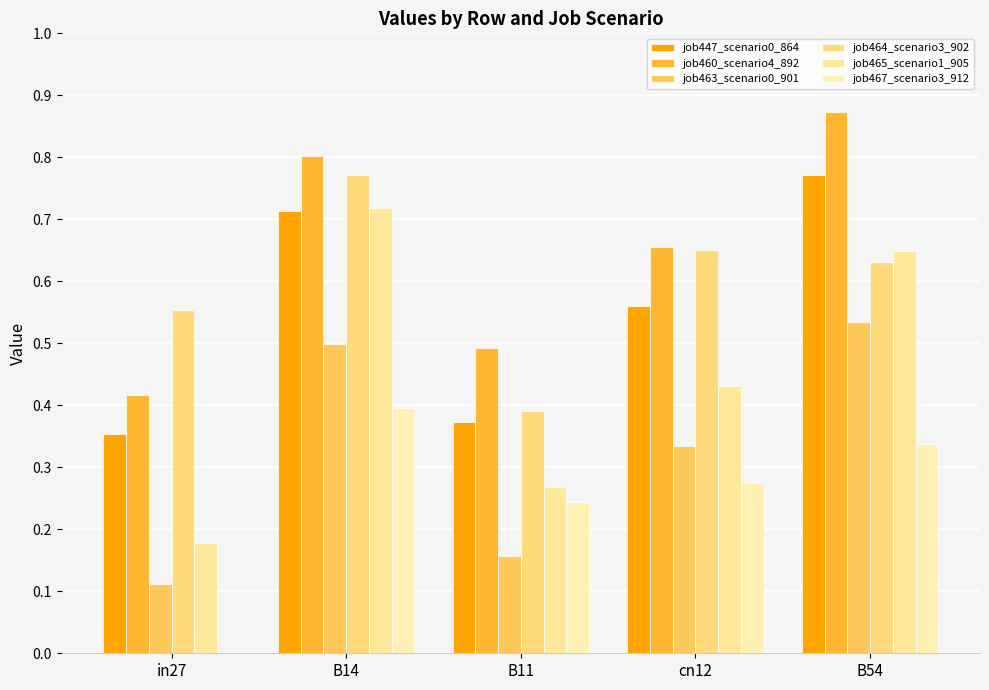

What is the difference between the maximum and minimum values in the job464_scenario3_902 series?

0.4